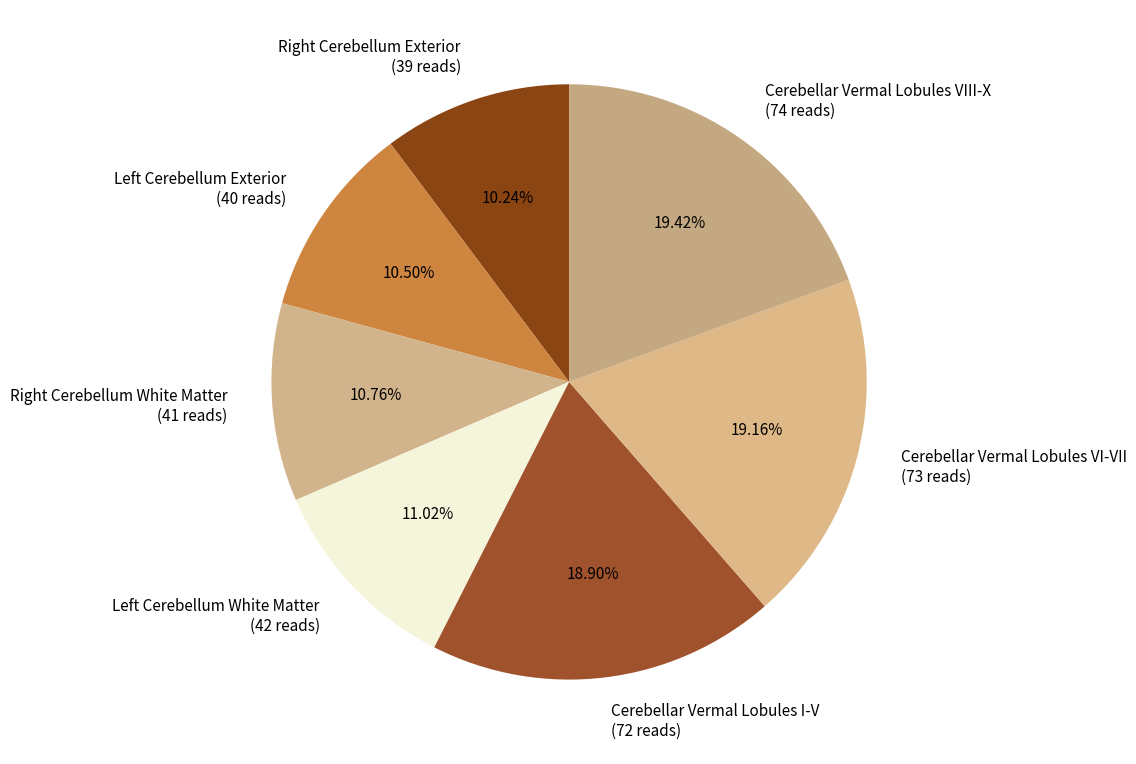

To the nearest percent, what portion does Cerebellar Vermal Lobules I-V represent?

19%